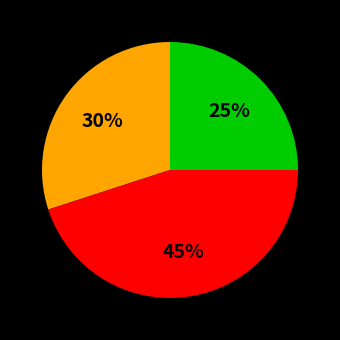

To the nearest percent, what is the average slice percentage?

33%